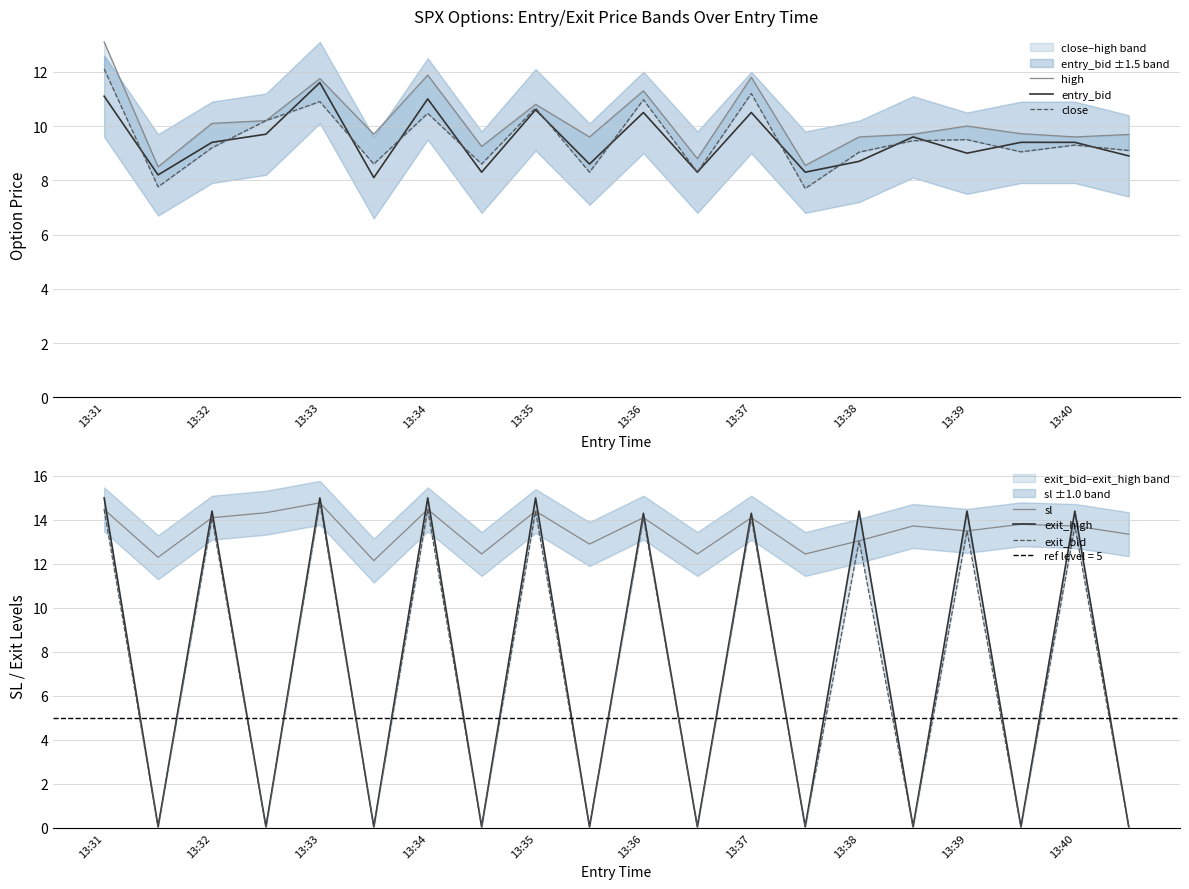

At which label does high first exceed 9?

13:31